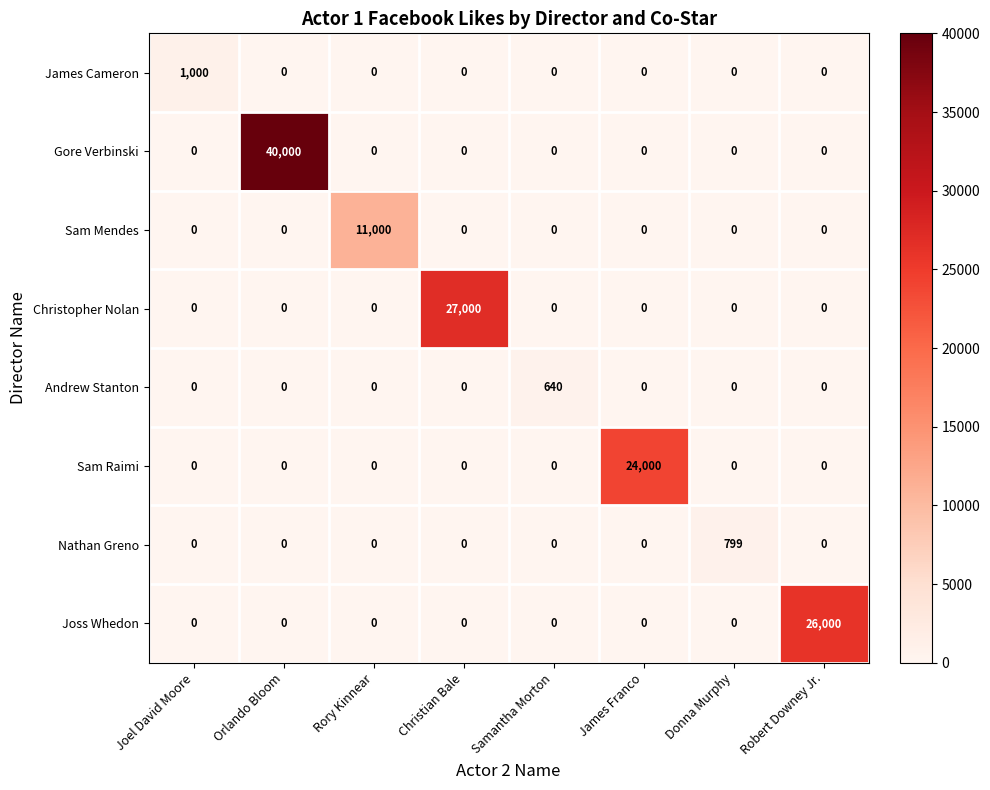

Count the number of data series in this chart.

8